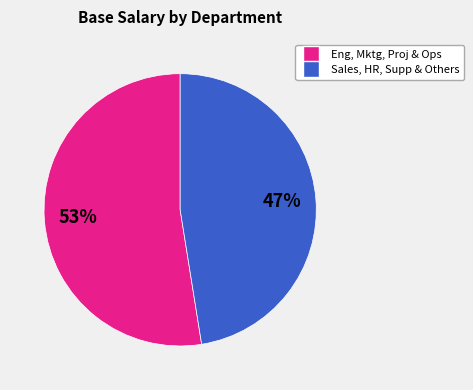

To the nearest percent, what is the average slice percentage?

50%